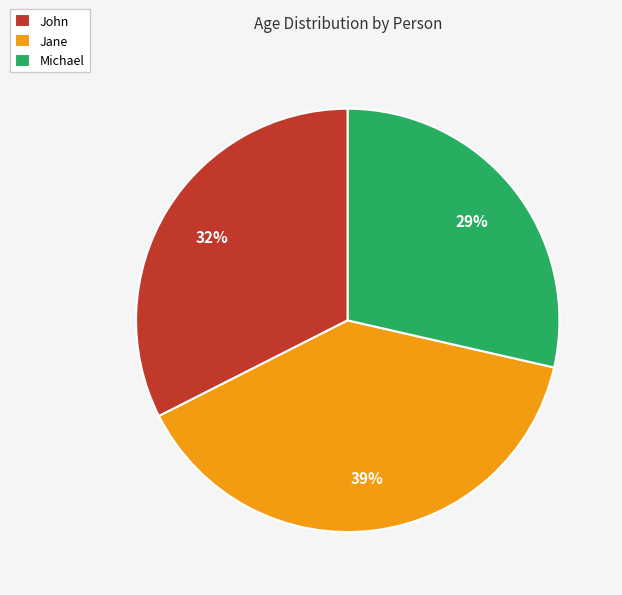

Approximately how many times larger is the value at Michael compared to Jane?

0.7